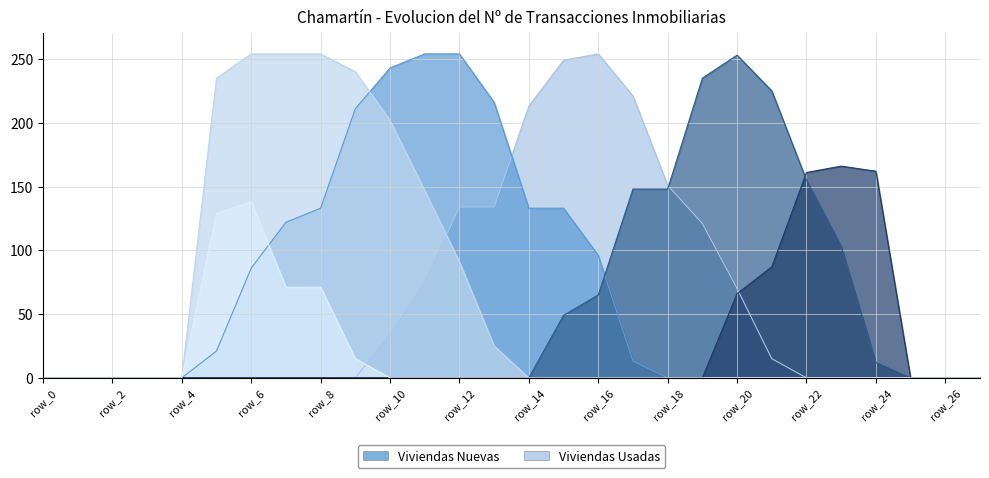

Between row_5 and row_17, which series saw the biggest shift?

col_15